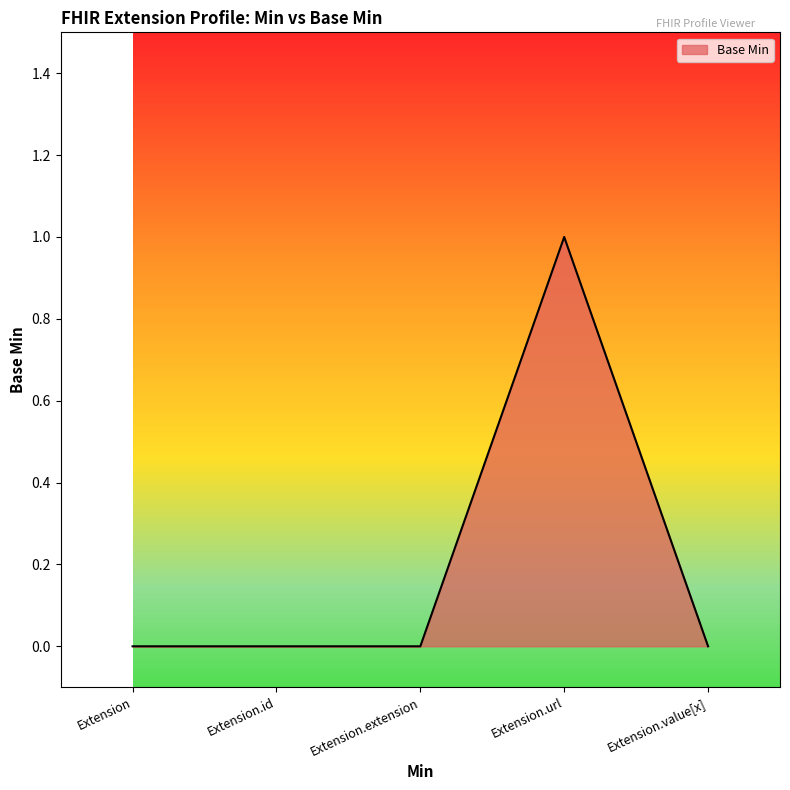

True or false: there are more than 2 points higher than both neighbors.

False